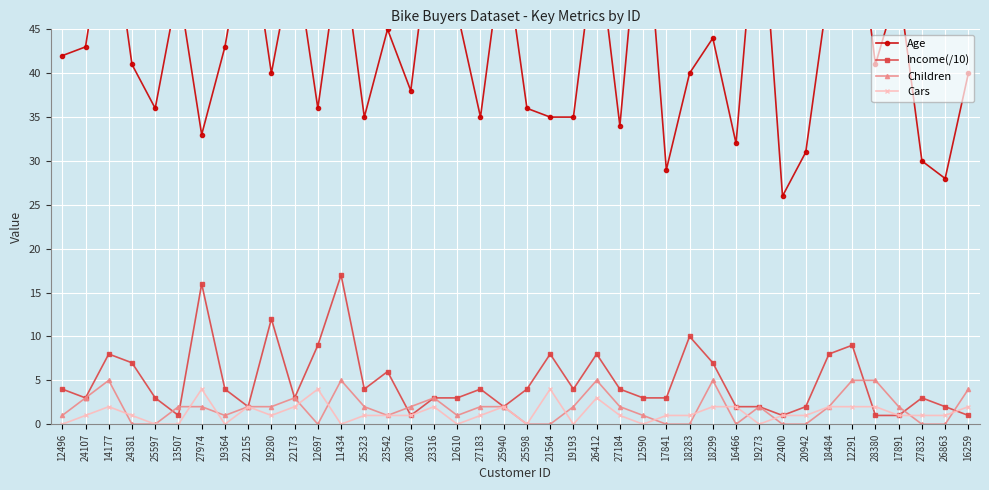

What is the highest value of the Income(/10) series?

17